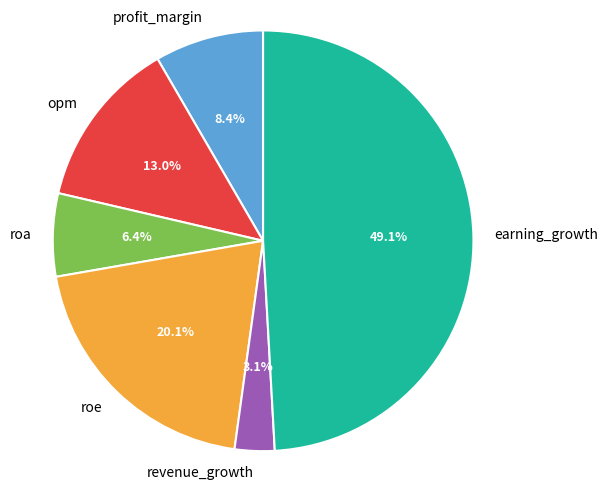

Between revenue_growth and earning_growth, which is larger?

earning_growth